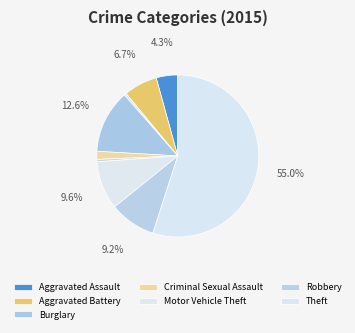

To the nearest percent, what is the difference between the largest and smallest slice percentages?

55%